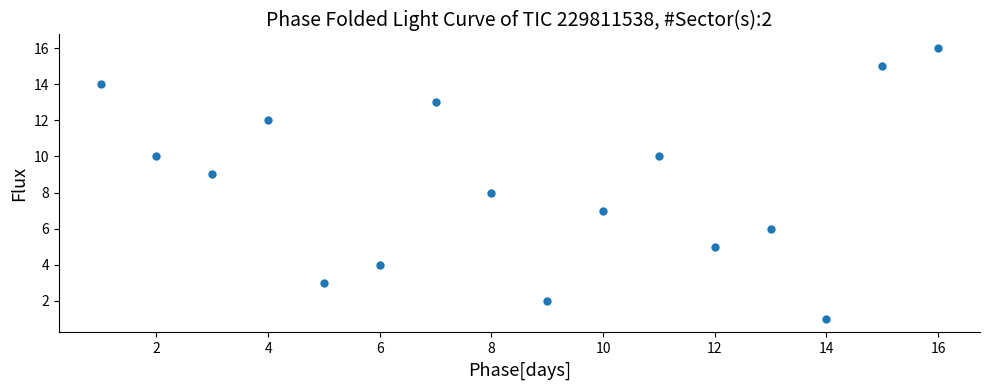

What is the range of X values (max minus min)?

15